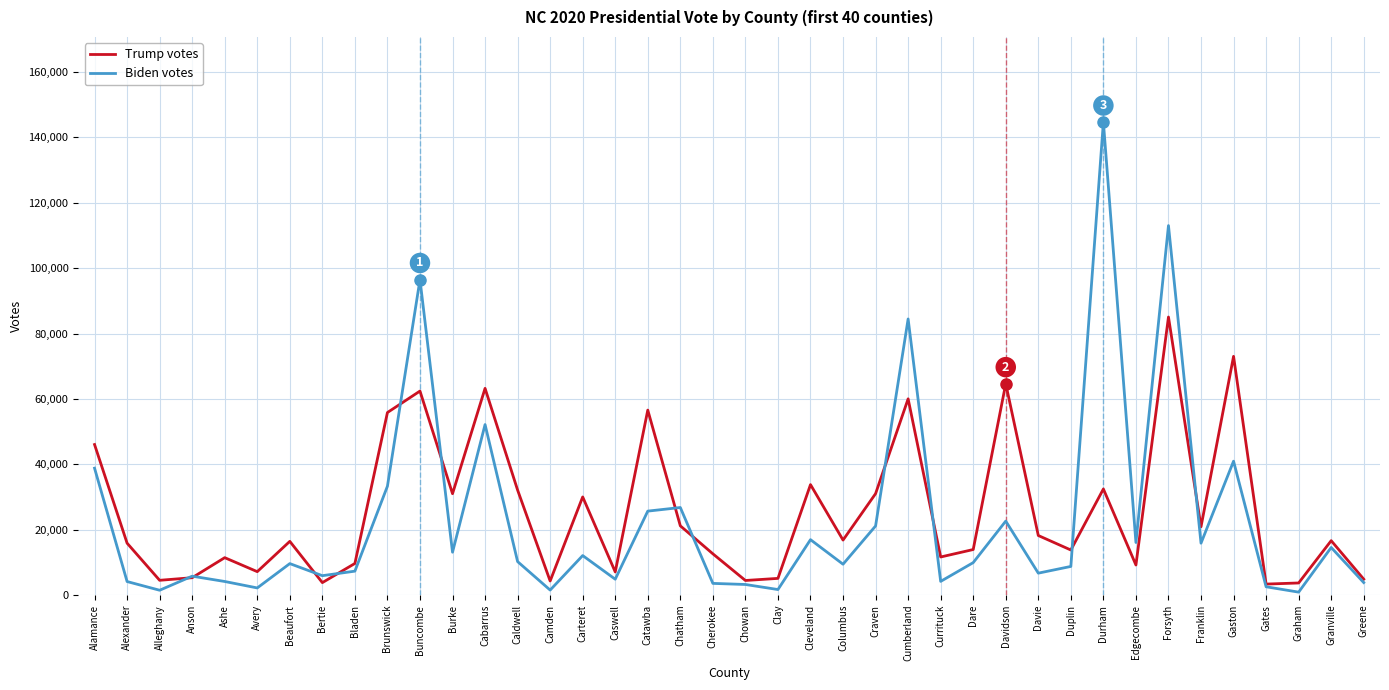

Rank the series by their maximum value, from lowest to highest.

Trump votes, Biden votes